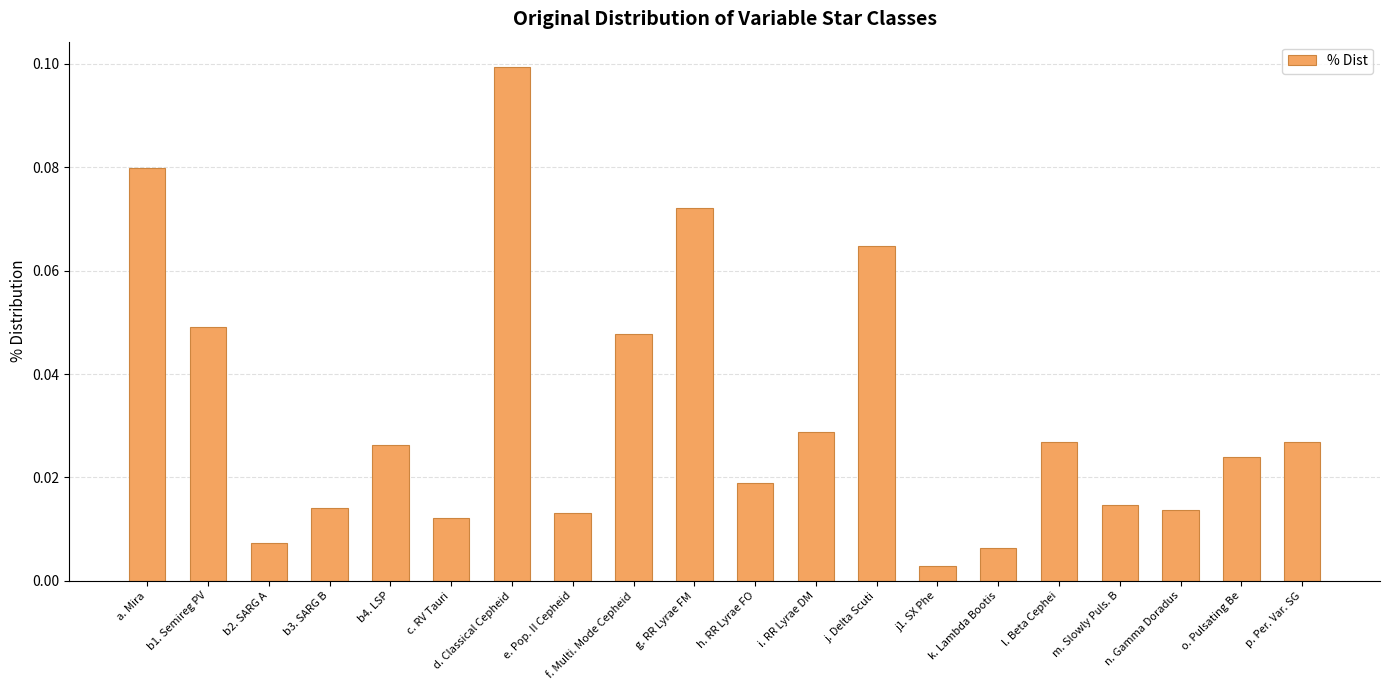

What position from the right is k. Lambda Bootis?

6